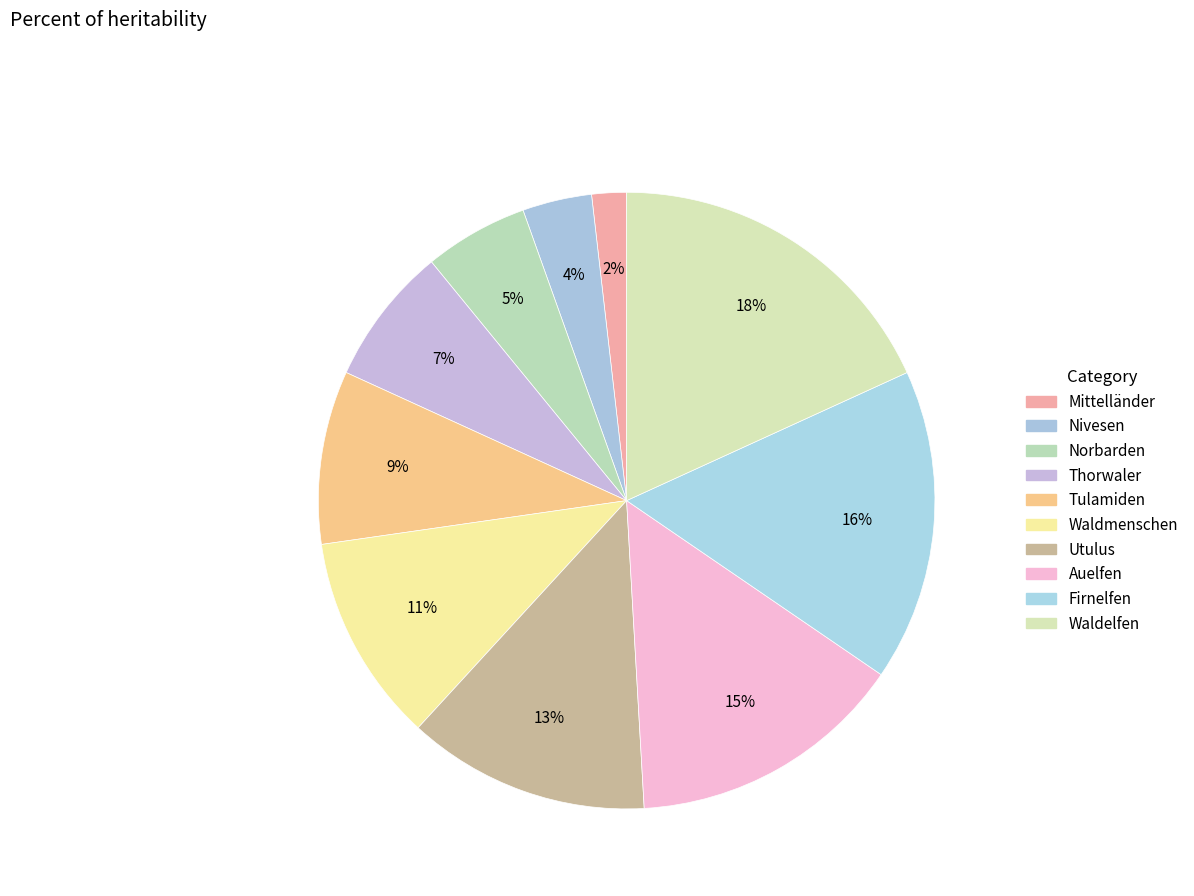

Combined, do Firnelfen and Utulus account for over 50%?

No